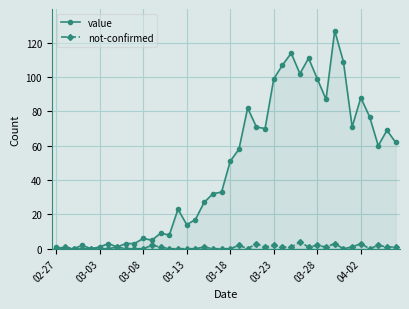

What are all the series names shown in the legend?

value, not-confirmed